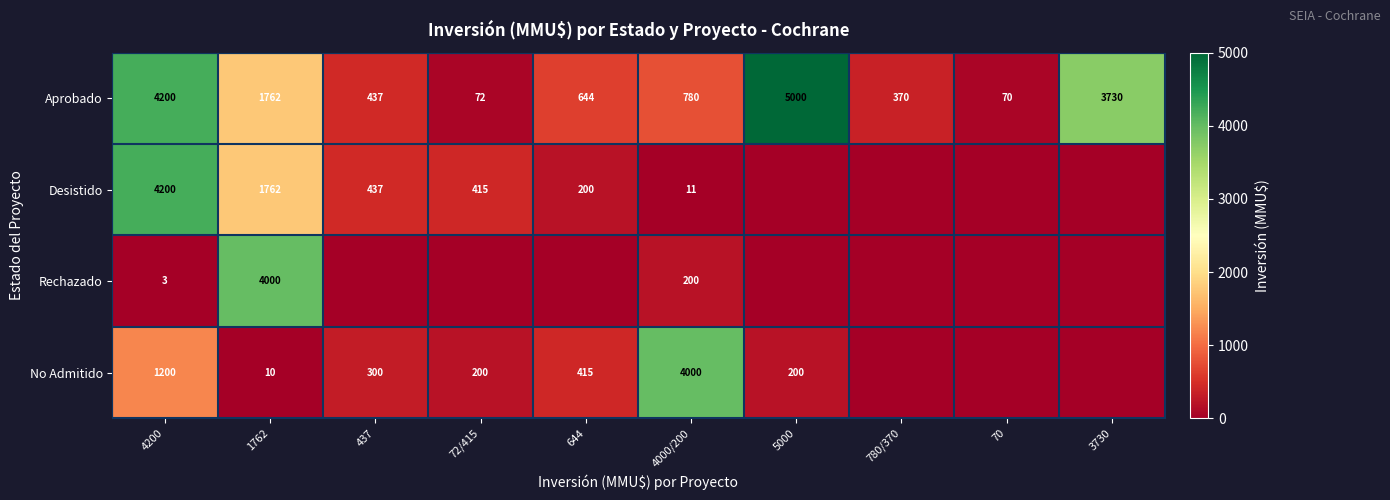

What is the total value across all series at 437?

1174